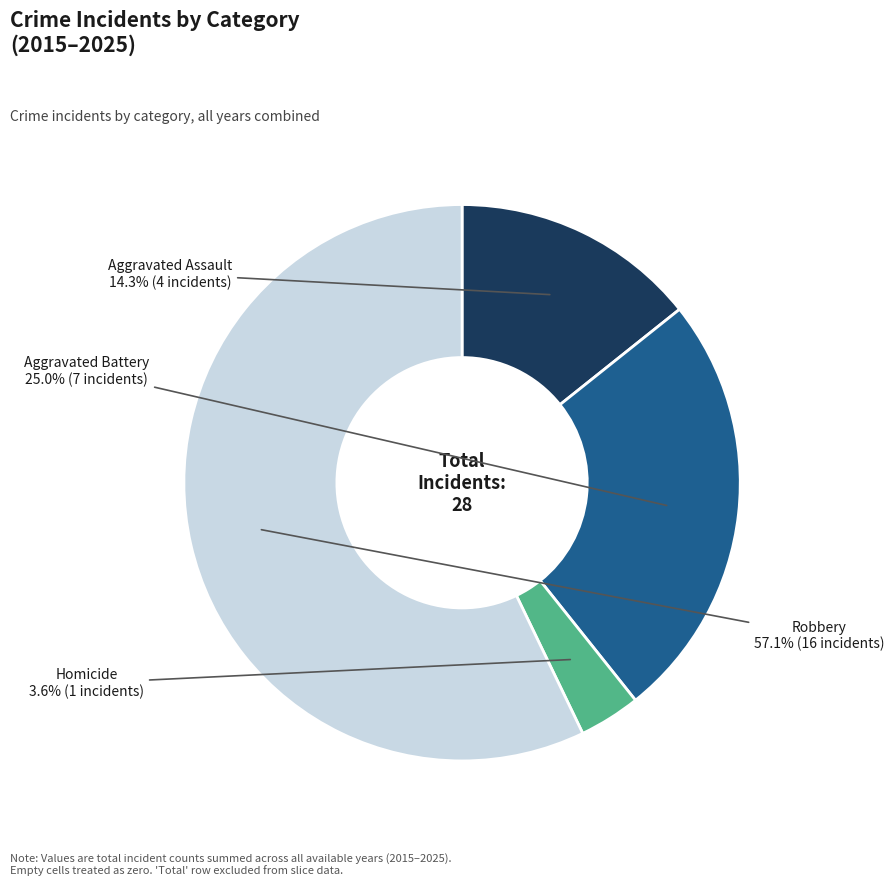

Is there a majority slice in this chart?

Yes